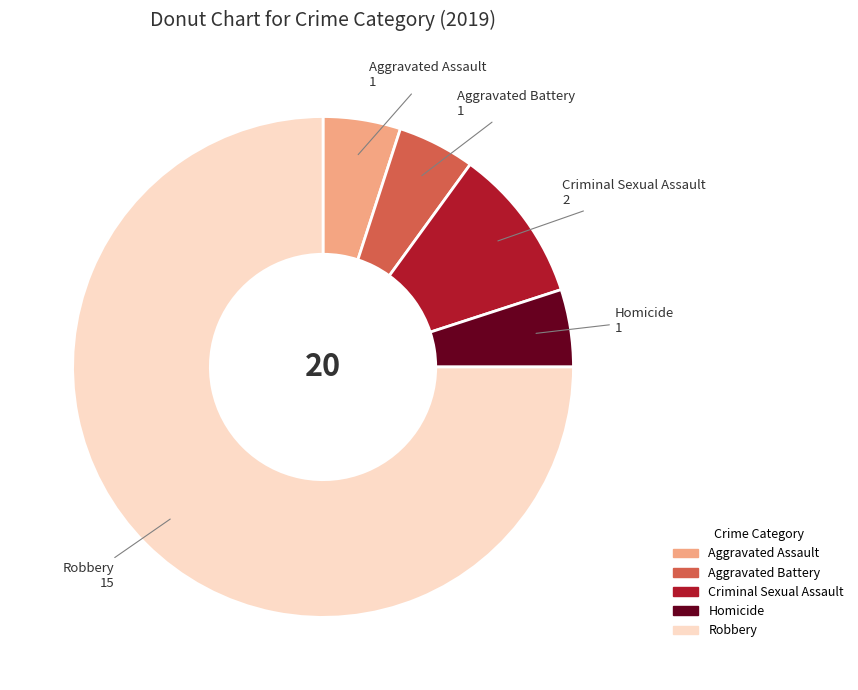

Do Homicide and Criminal Sexual Assault together represent more than half of the pie?

No